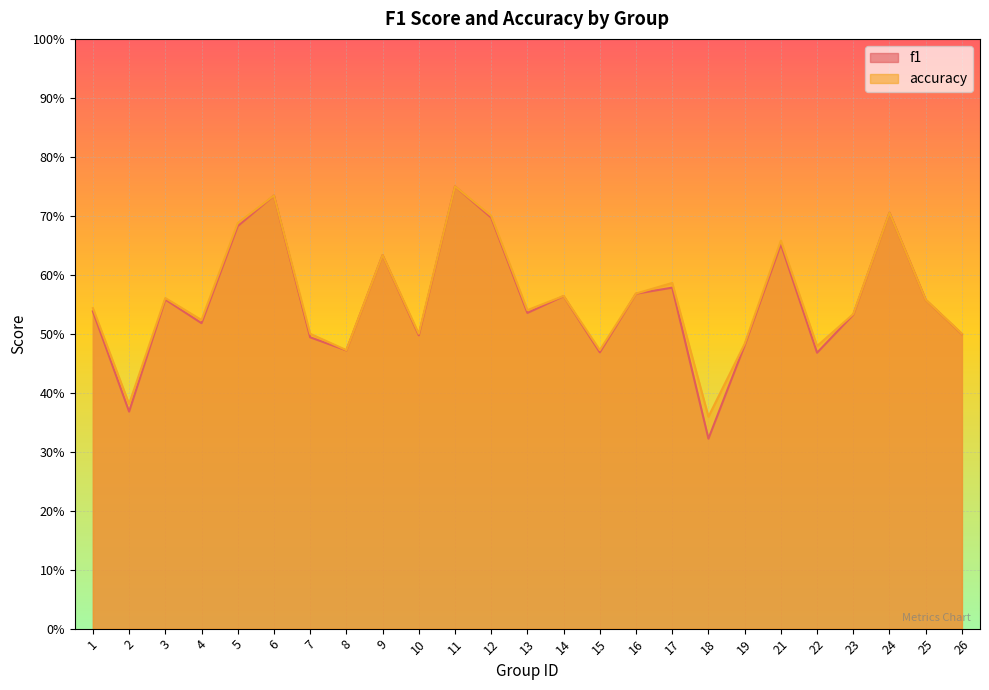

At which label is f1 closest to 0?

18